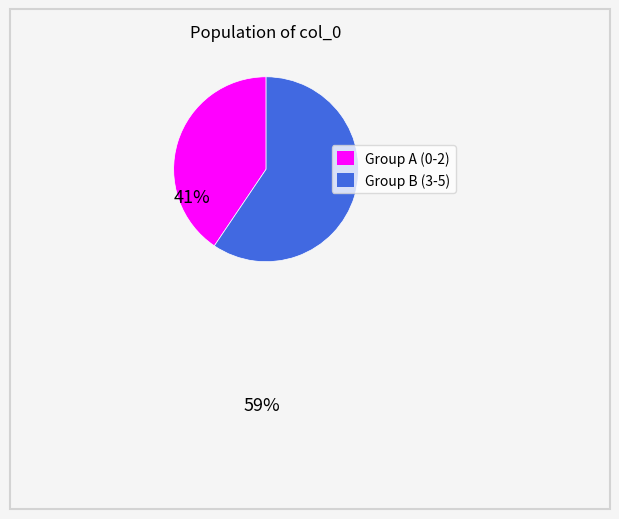

Is there any slice that represents more than half of the pie?

Yes